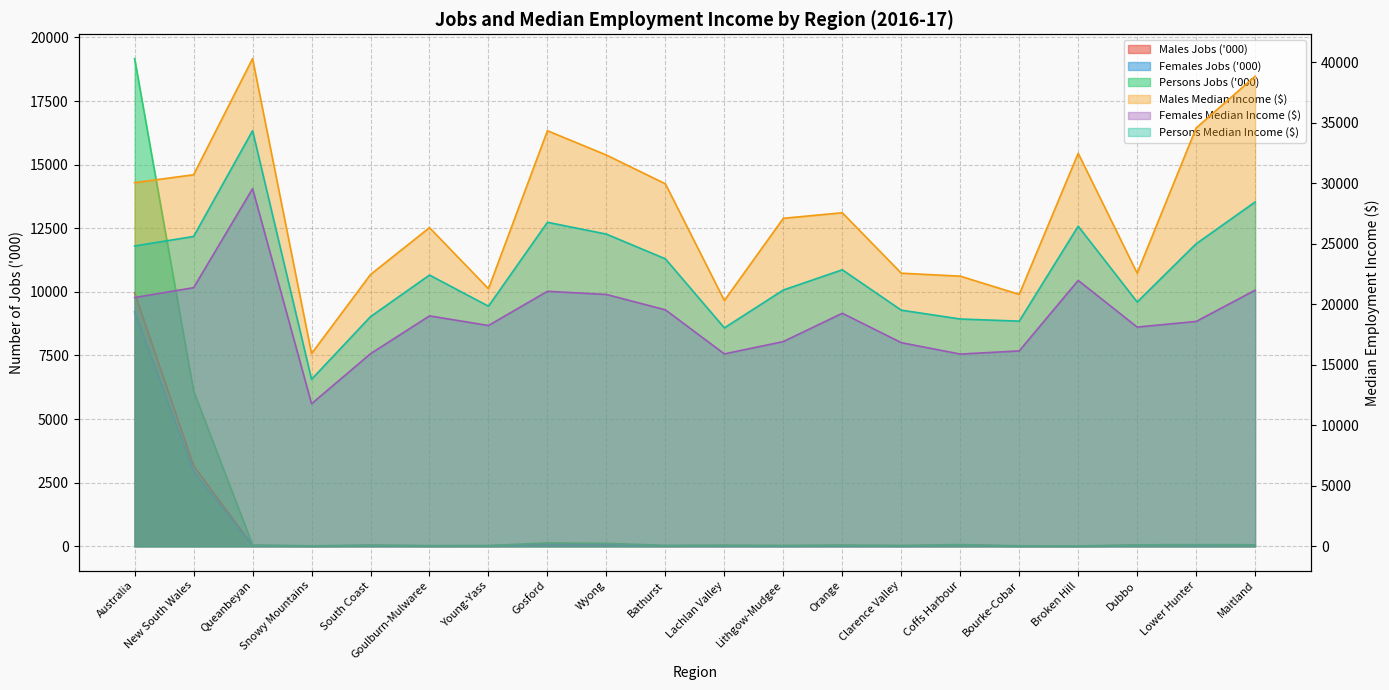

Where does the Females Median Income ($) series first go above 19040?

Australia